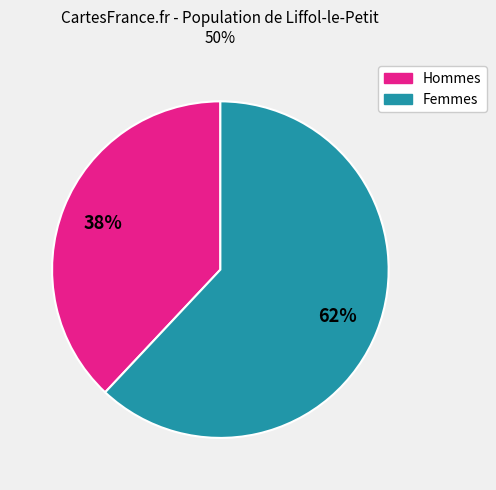

Is there a majority slice in this chart?

Yes